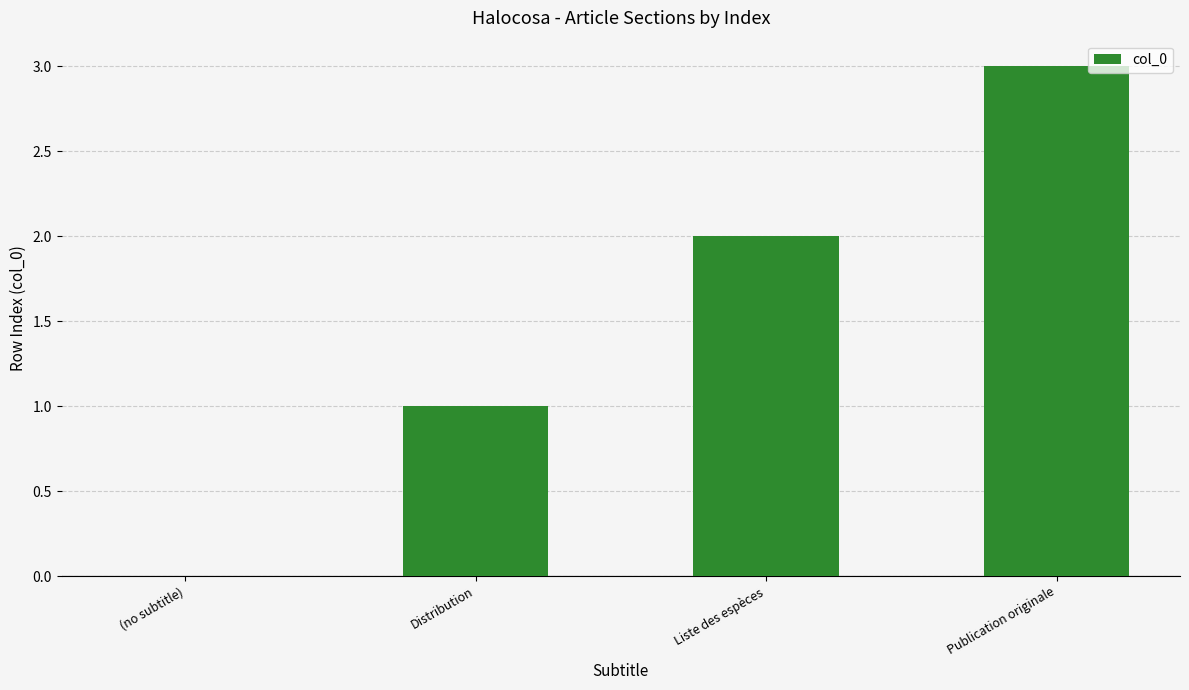

Is it true that the value at (no subtitle) is 2?

False